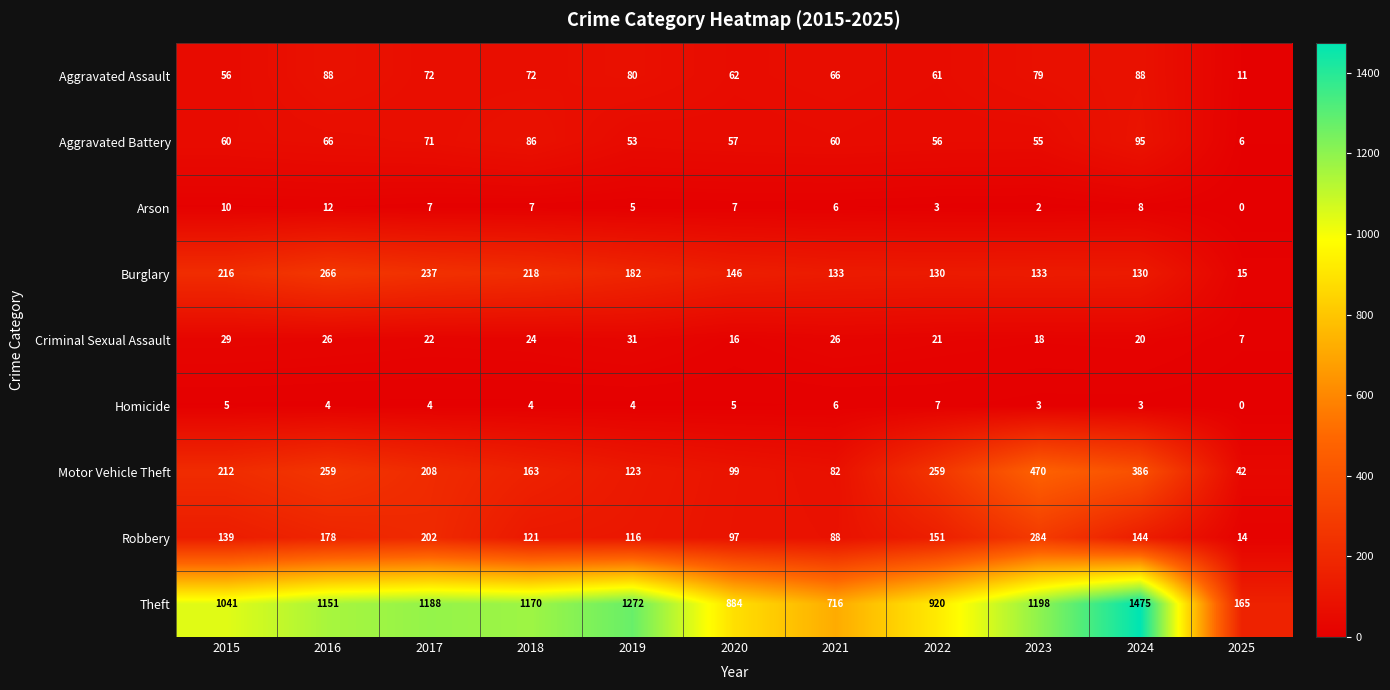

At how many categories does at least one series exceed 602?

10